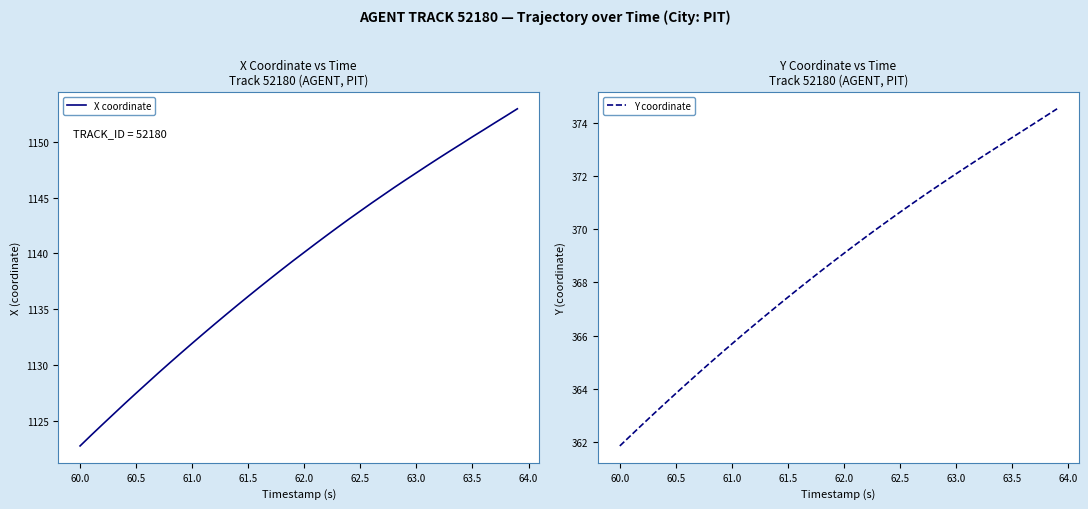

How many lines are shown in the chart?

2